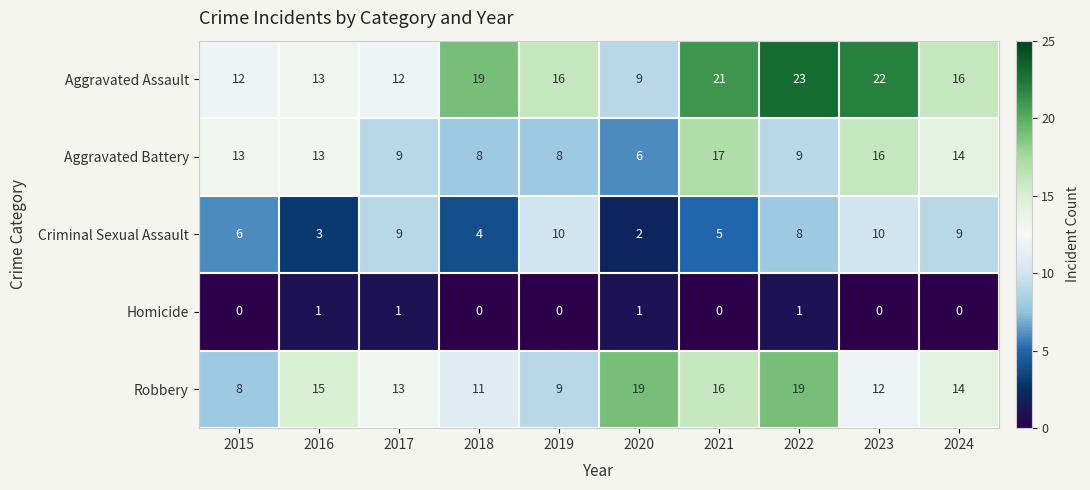

What is the greatest value displayed?

23